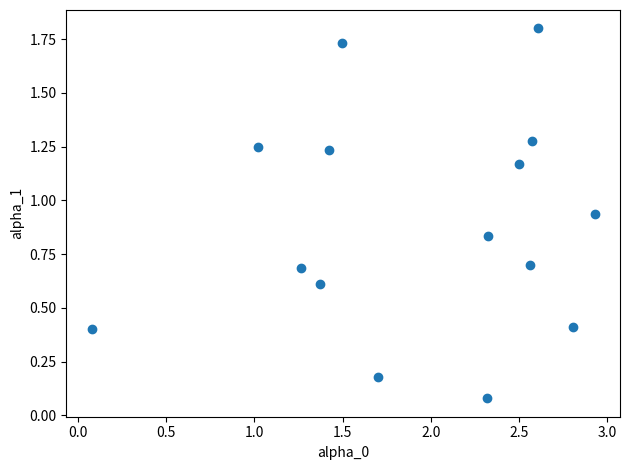

What is the range of X values (max minus min)?

2.9